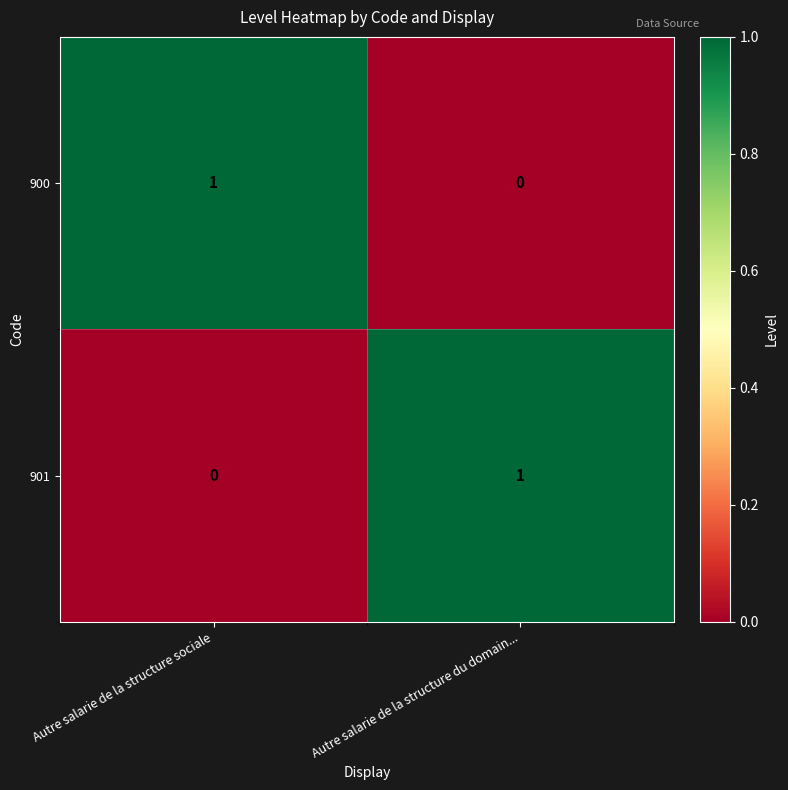

Reading left to right, list all the values displayed in this chart.

900: Autre salarie de la structure sociale=1	Autre salarie de la structure du domain...=0
901: Autre salarie de la structure sociale=0	Autre salarie de la structure du domain...=1